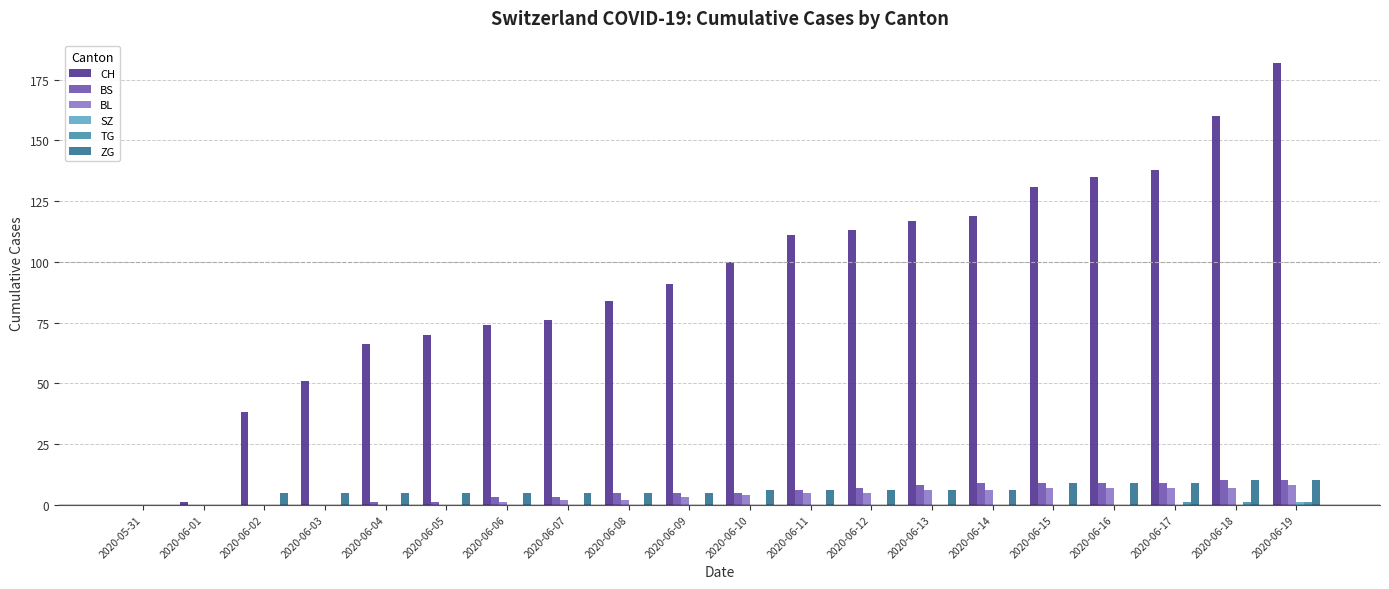

Is the value of BS at 2020-06-06 greater than the value of CH at 2020-06-09?

No